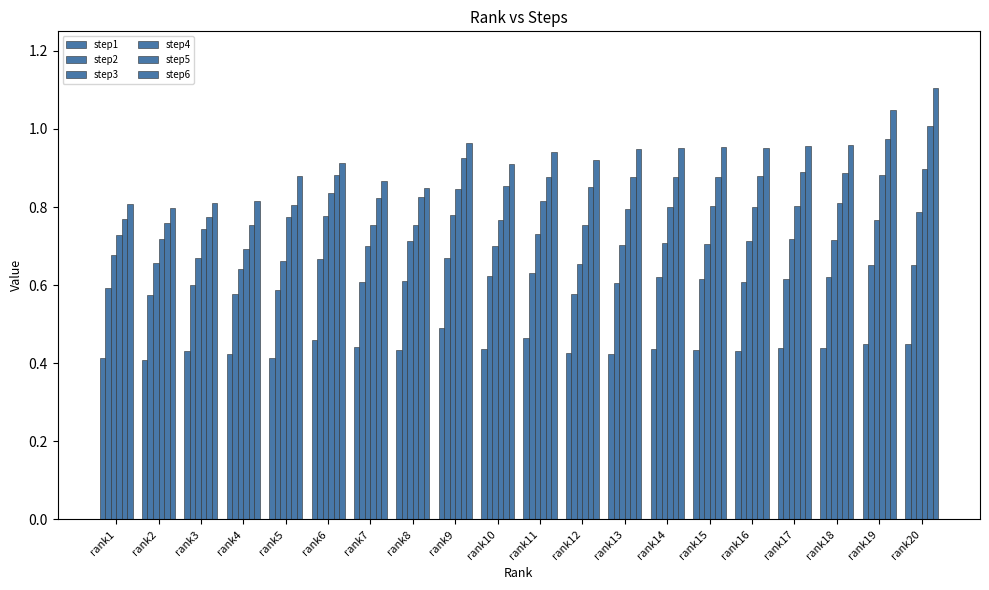

Where is step1 nearest to the value 0?

rank2